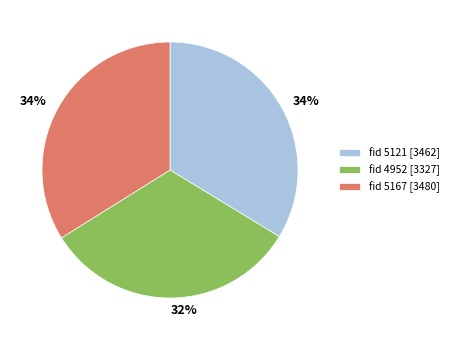

Is there any slice that represents more than half of the pie?

No